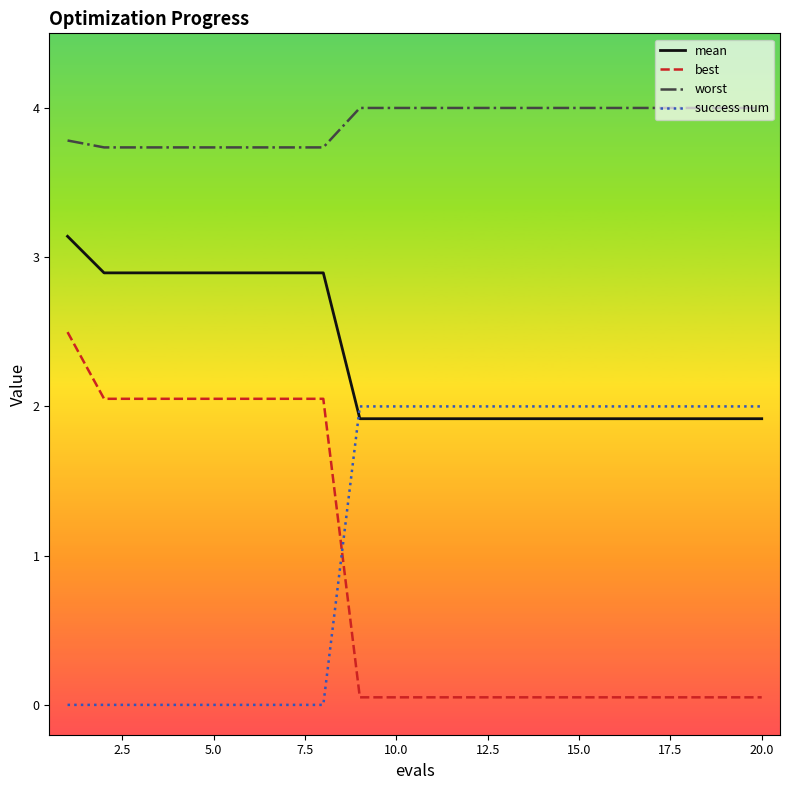

Count the number of categories in the chart.

20